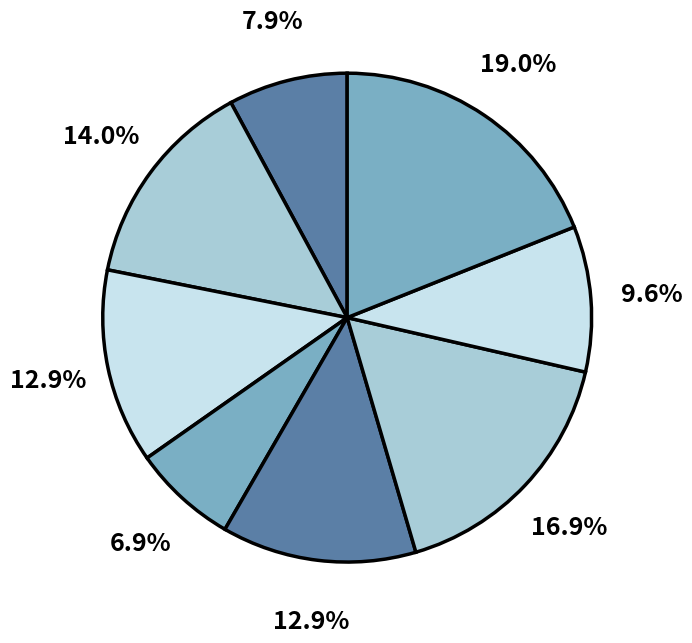

To the nearest percent, what is the difference between the largest and smallest slice percentages?

12%